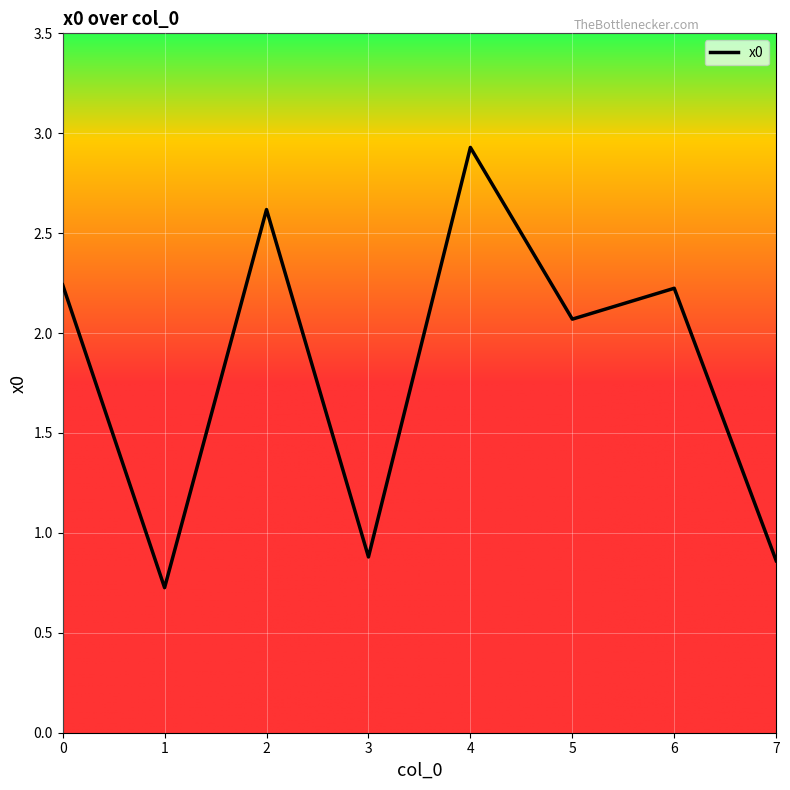

The value at 0 is 2.2. True or false?

True